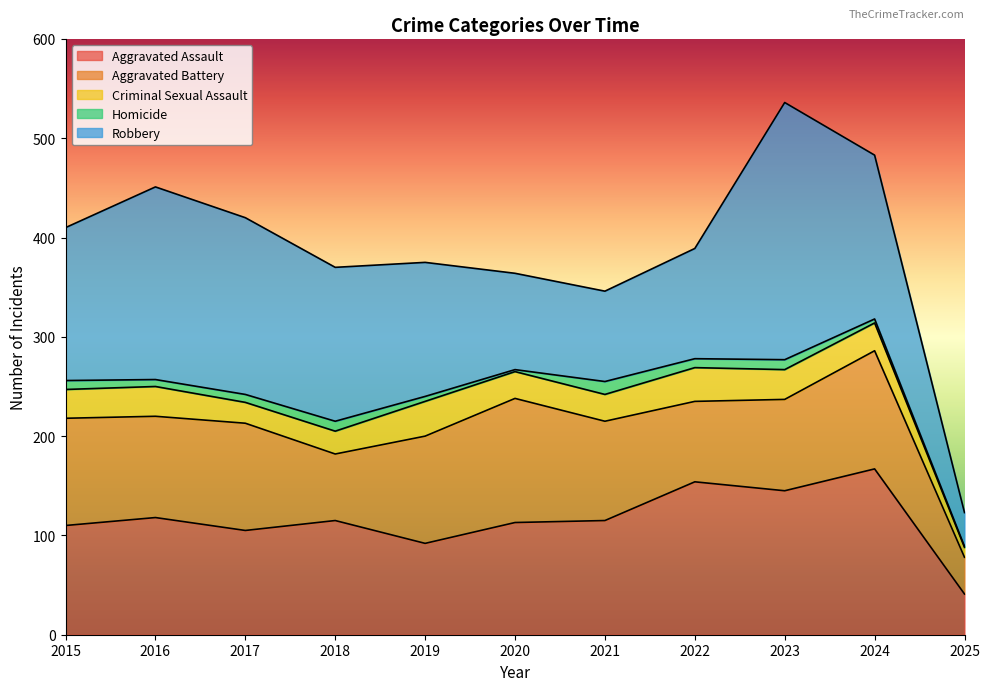

Rank the series at 2017 from highest to lowest value.

Robbery, Aggravated Battery, Aggravated Assault, Criminal Sexual Assault, Homicide